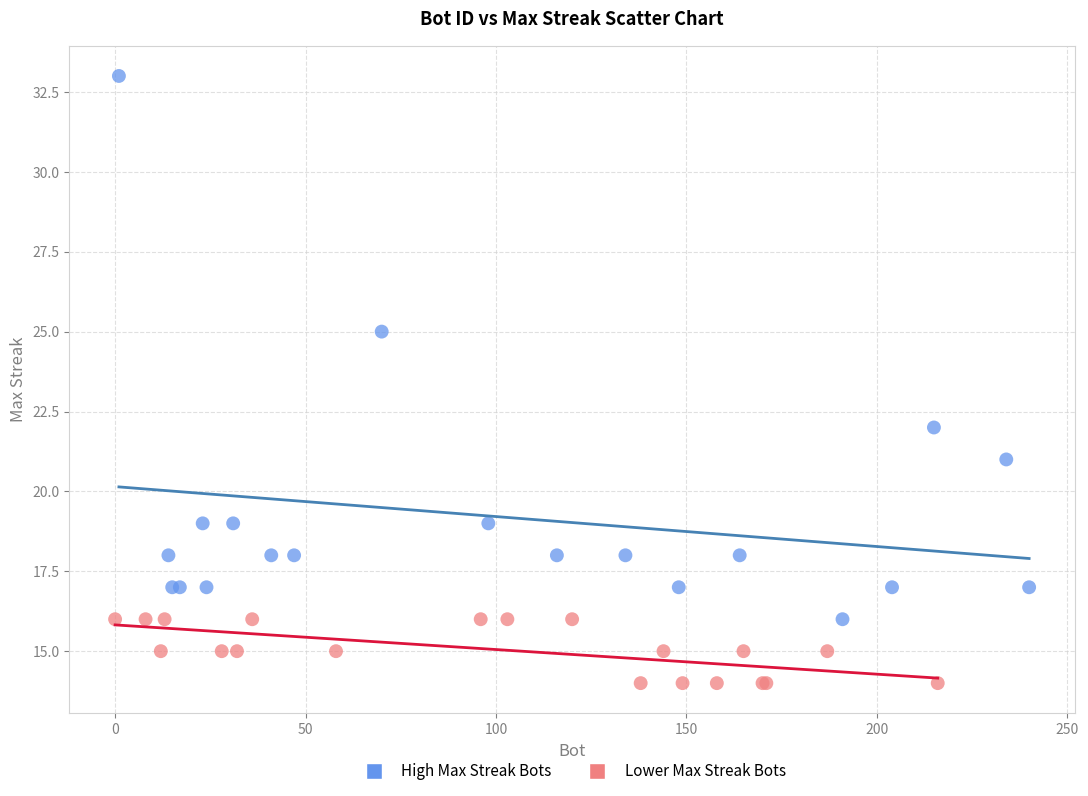

Which series has the widest spread of Y values?

High Max Streak Bots